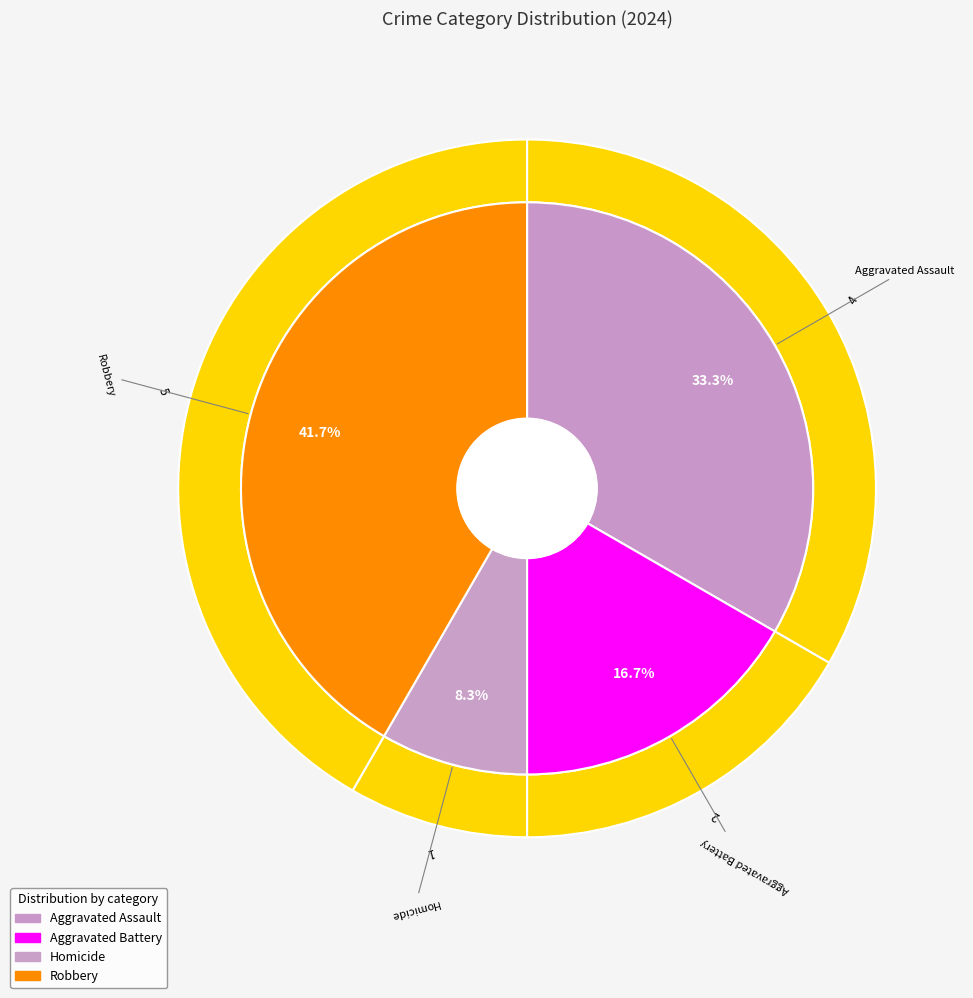

To the nearest percent, what is the difference between the Aggravated Battery and Aggravated Assault slice percentages?

17%